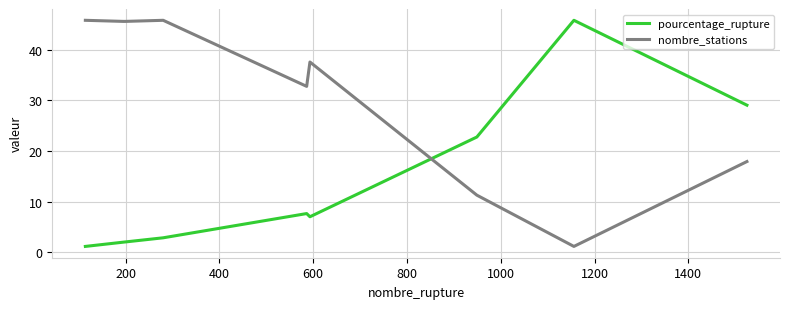

What is the lowest value of the nombre_stations series?

1.2